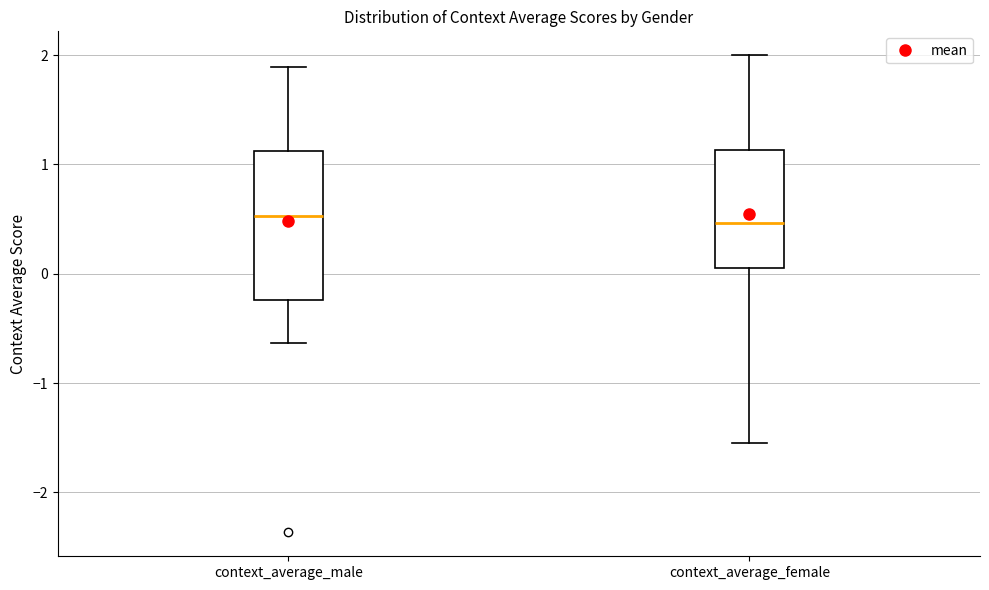

Reading left to right, read every box against the y-axis: the position of its median line, the range the box covers, and the ends of its whiskers. The values are not printed on the chart, so give them approximately, as read against the axis.

context_average_male: median 0.5, box -0.2 to 1.1, whiskers -0.6 to 1.9
context_average_female: median 0.5, box 0.1 to 1.1, whiskers -1.5 to 2.0